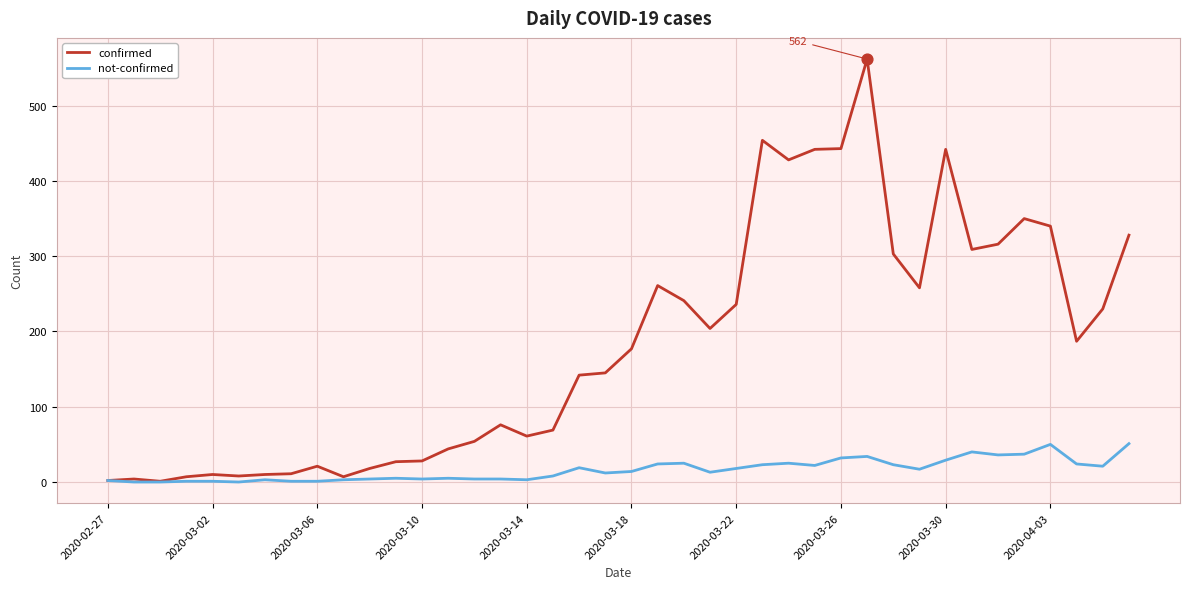

Which series has the largest total across all categories?

confirmed